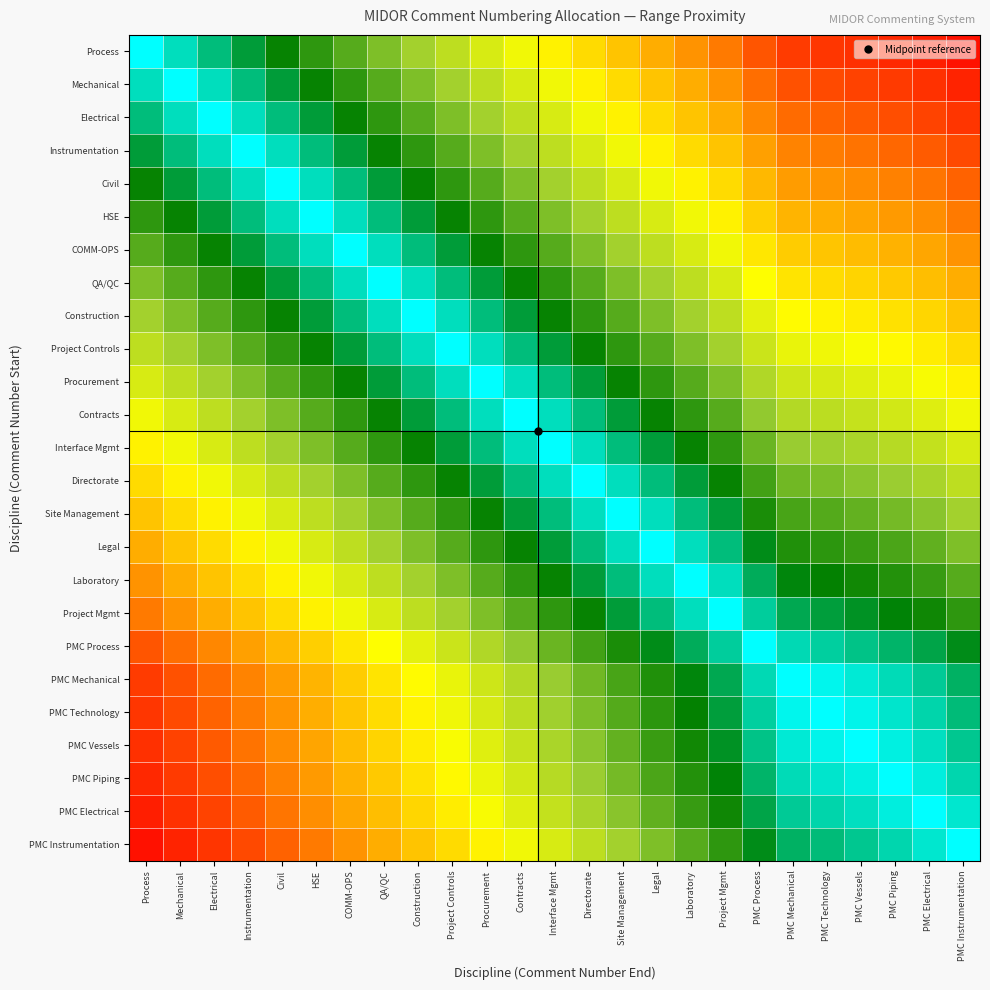

What is the greatest value displayed?

1.0